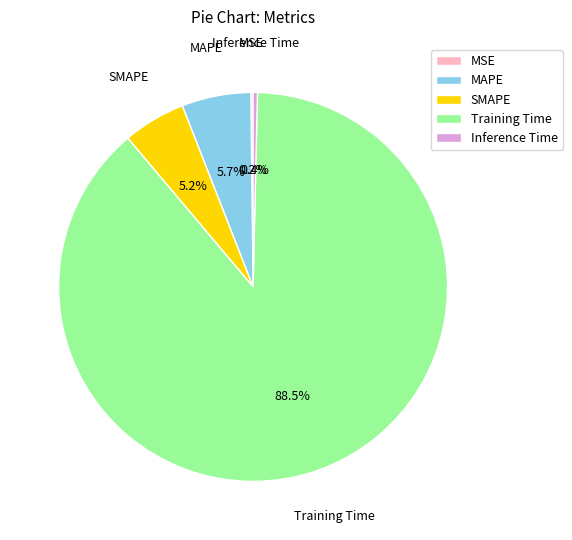

Do MAPE and SMAPE together represent more than half of the pie?

No